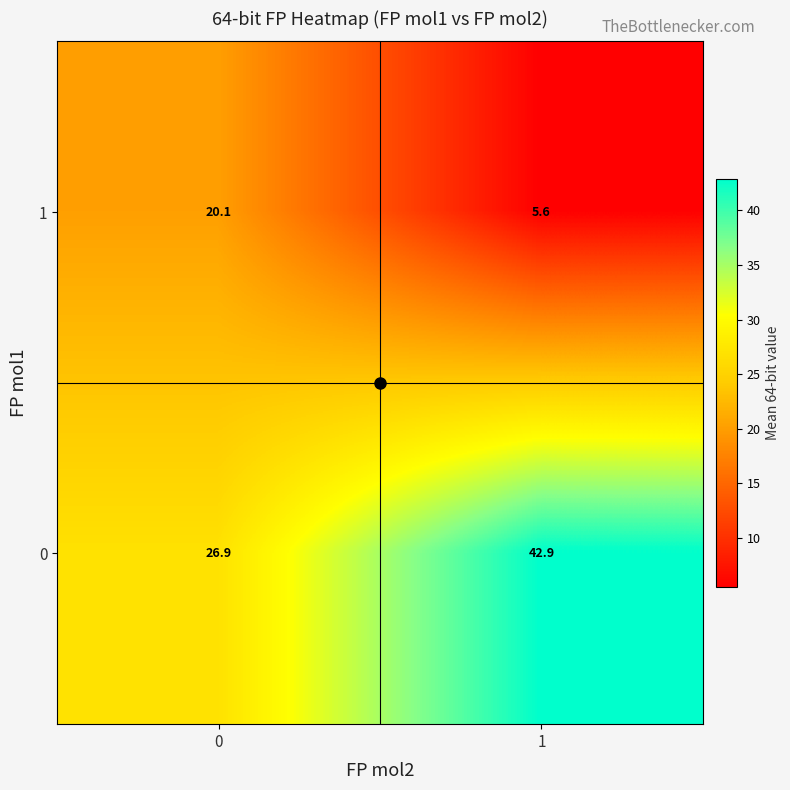

Is it true that 1 equals 20.1 at 0?

True